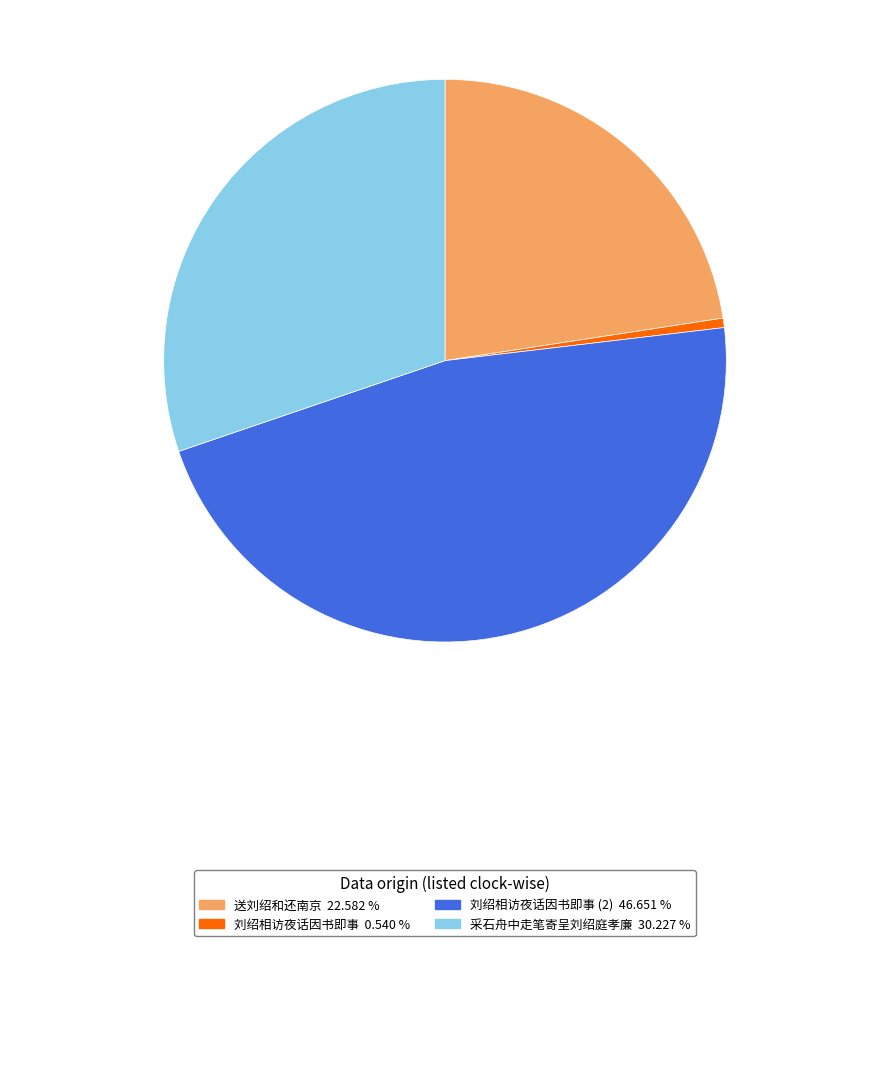

Is there any slice that represents more than half of the pie?

No